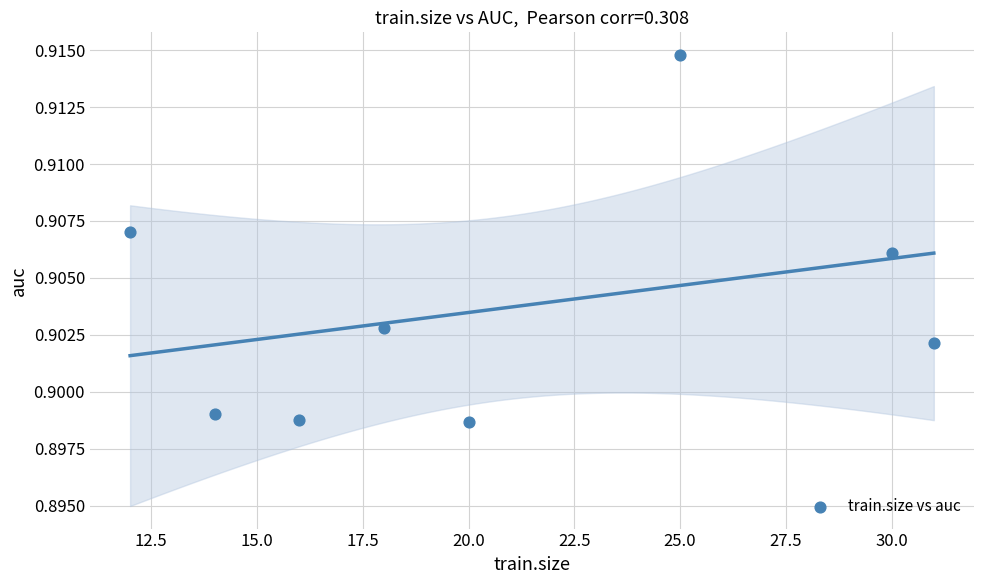

What is the average X value?

20.8